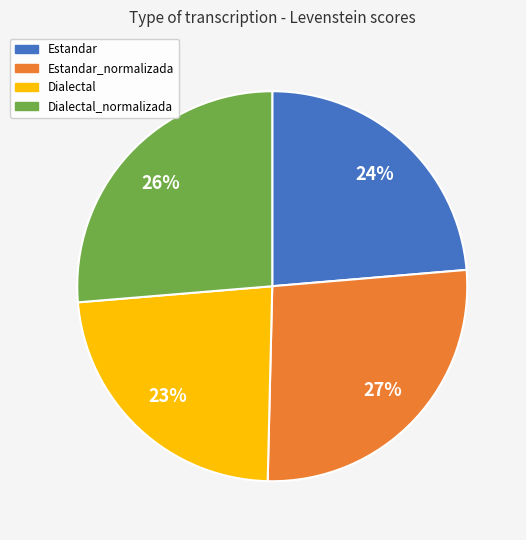

True or false: Dialectal accounts for 23% of the total.

True